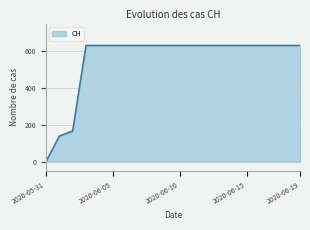

What is the greatest value displayed?

631